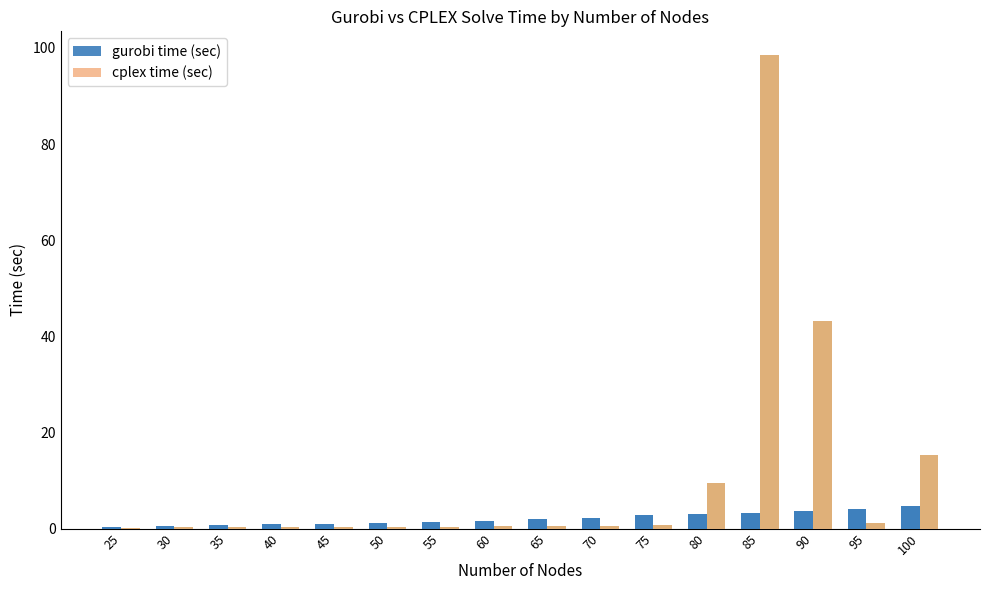

How many data points in gurobi time (sec) are above 1?

11